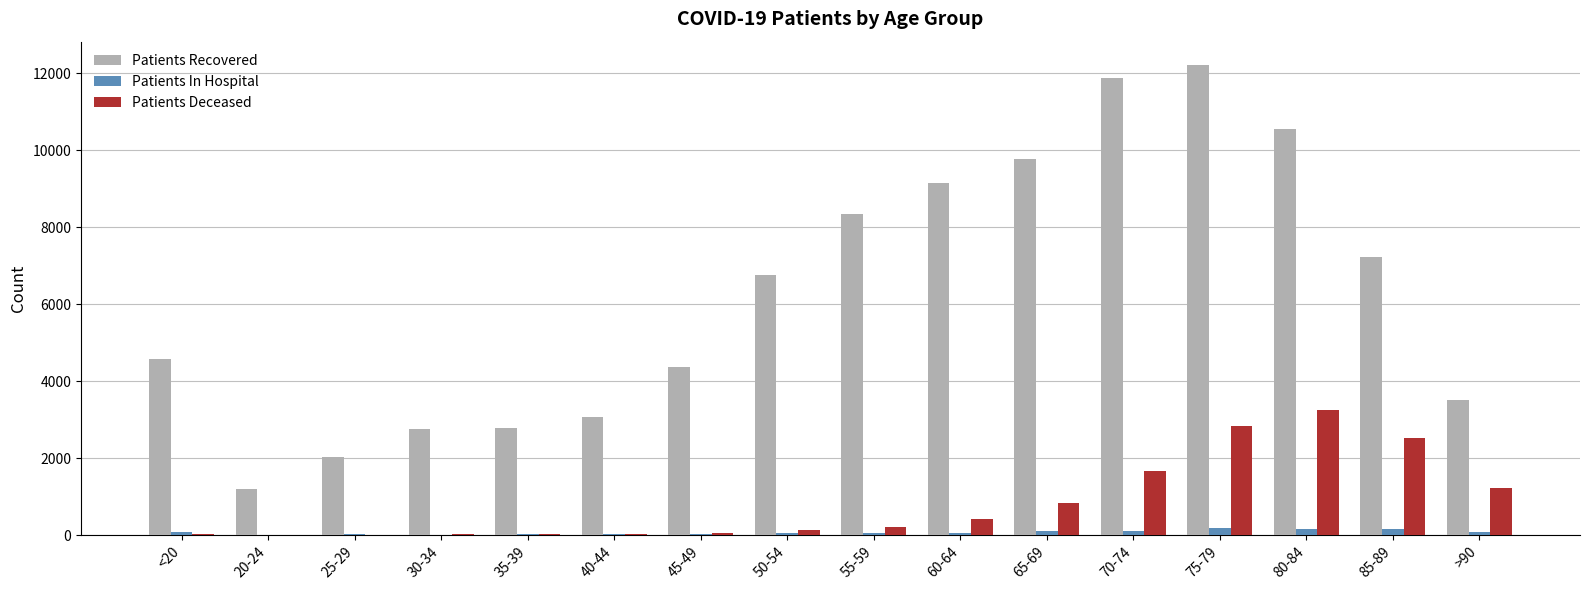

Which series has the largest range (max minus min)?

Patients Recovered